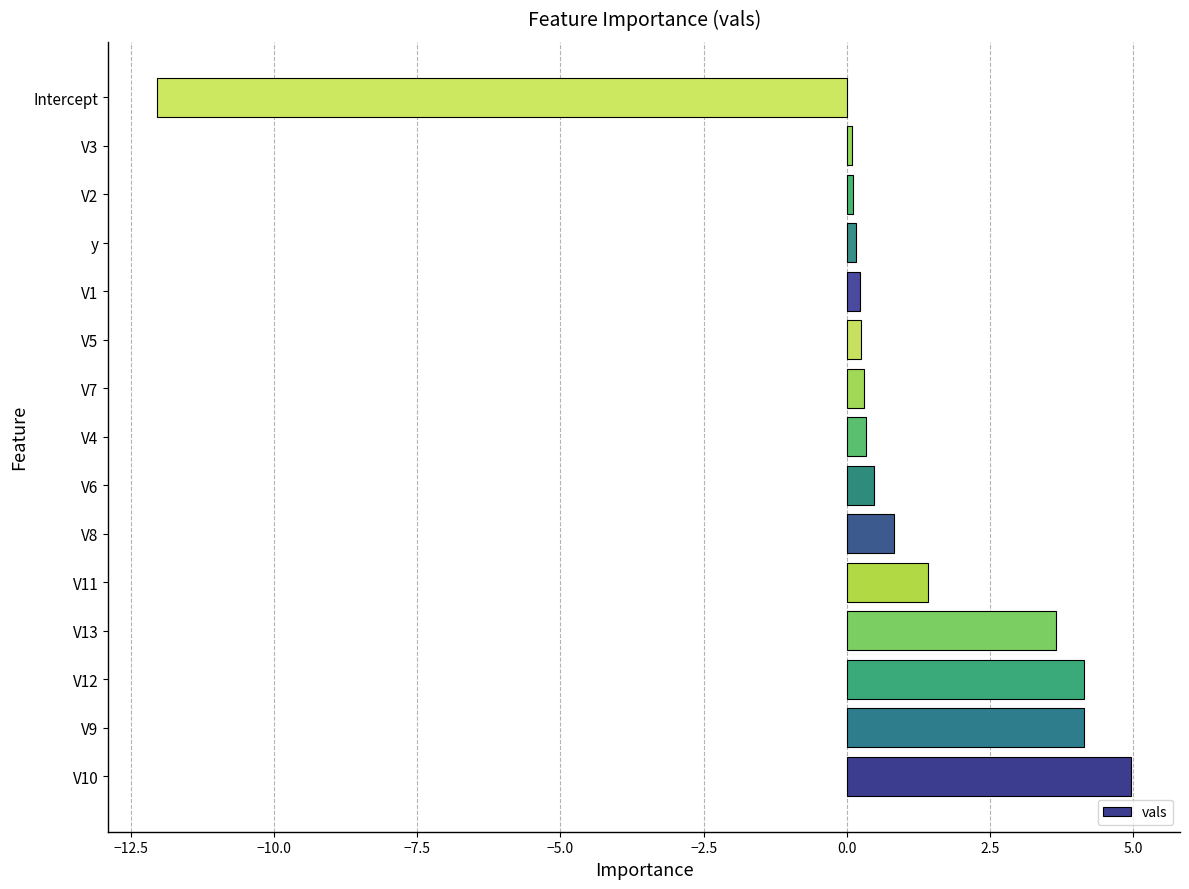

What is the sum of the values at V8 and V6?

1.3